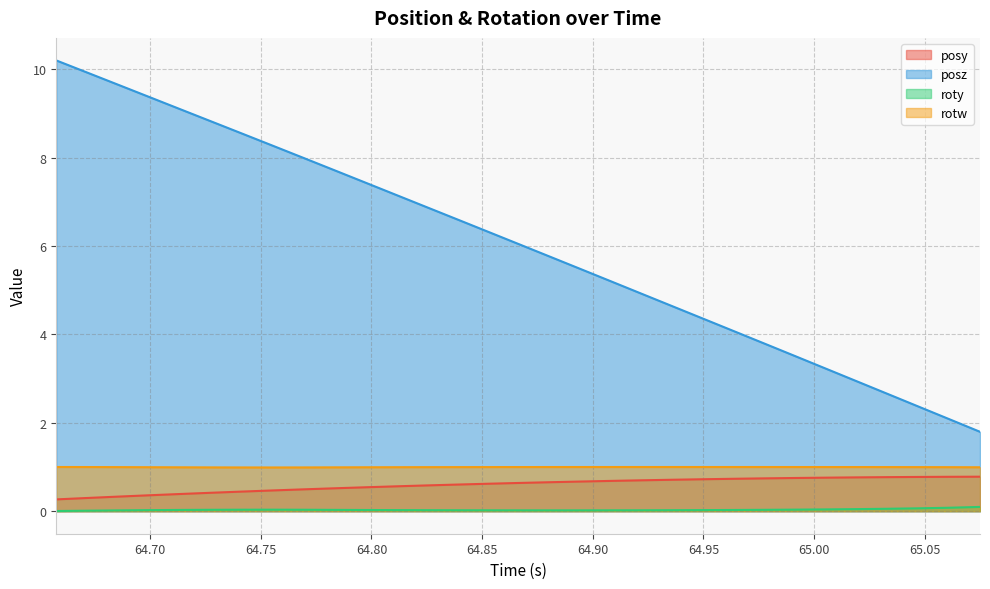

At which category does roty reach its first local valley?

64.88